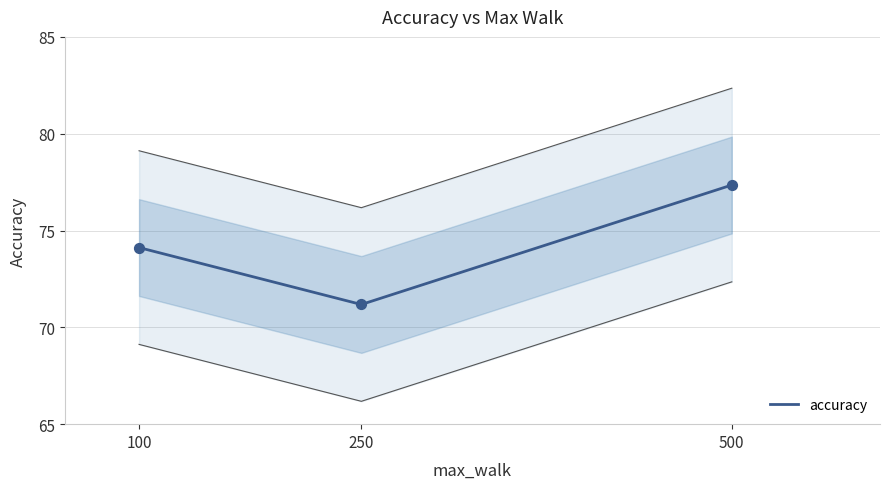

What is the change in value from 100 to 250?

-2.9